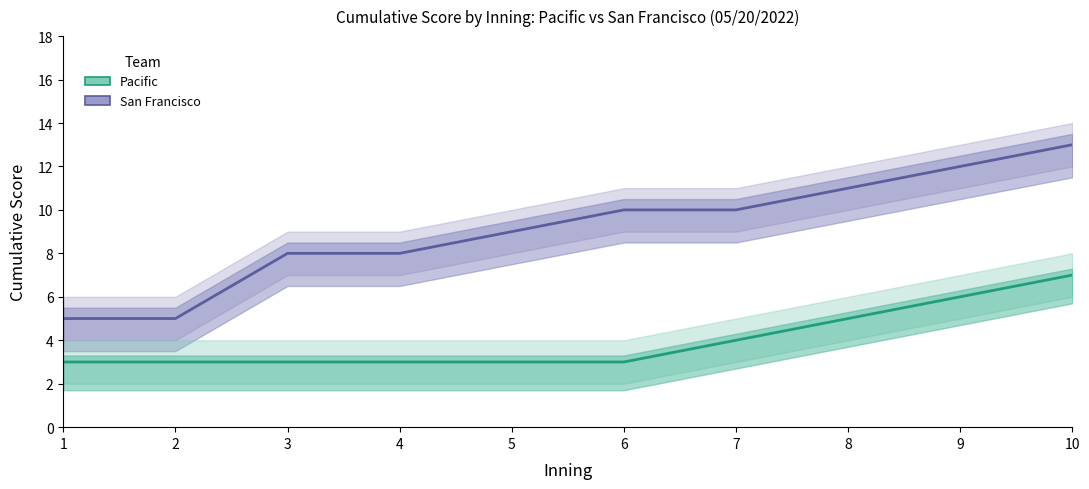

True or false: Pacific has more than 0 points higher than both neighbors.

False